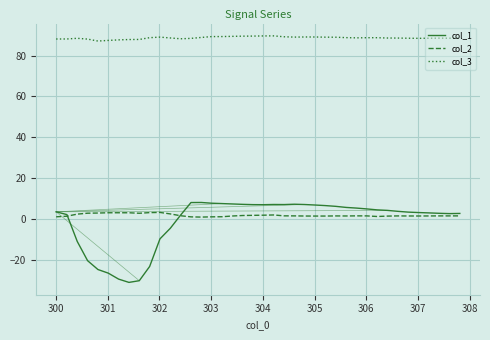

Which series has the largest range (max minus min)?

col_1